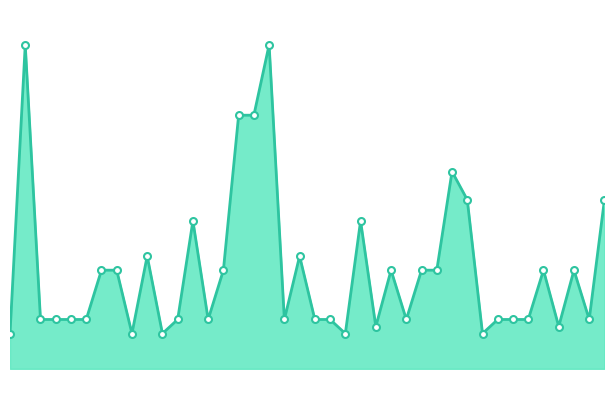

How many lines are shown in the chart?

1